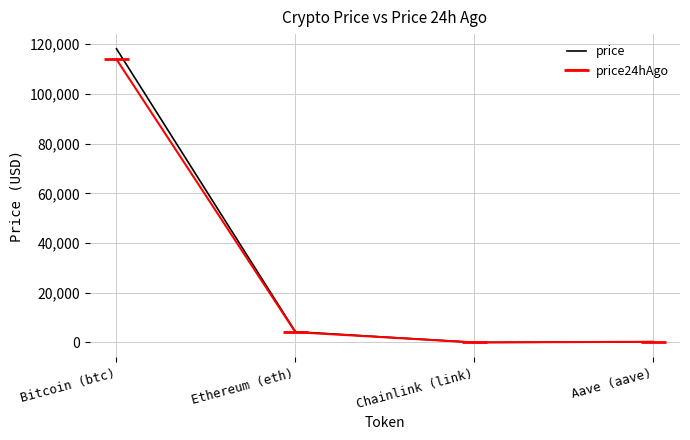

Is the value of price at Chainlink (link) greater than the value of price24hAgo at Ethereum (eth)?

No